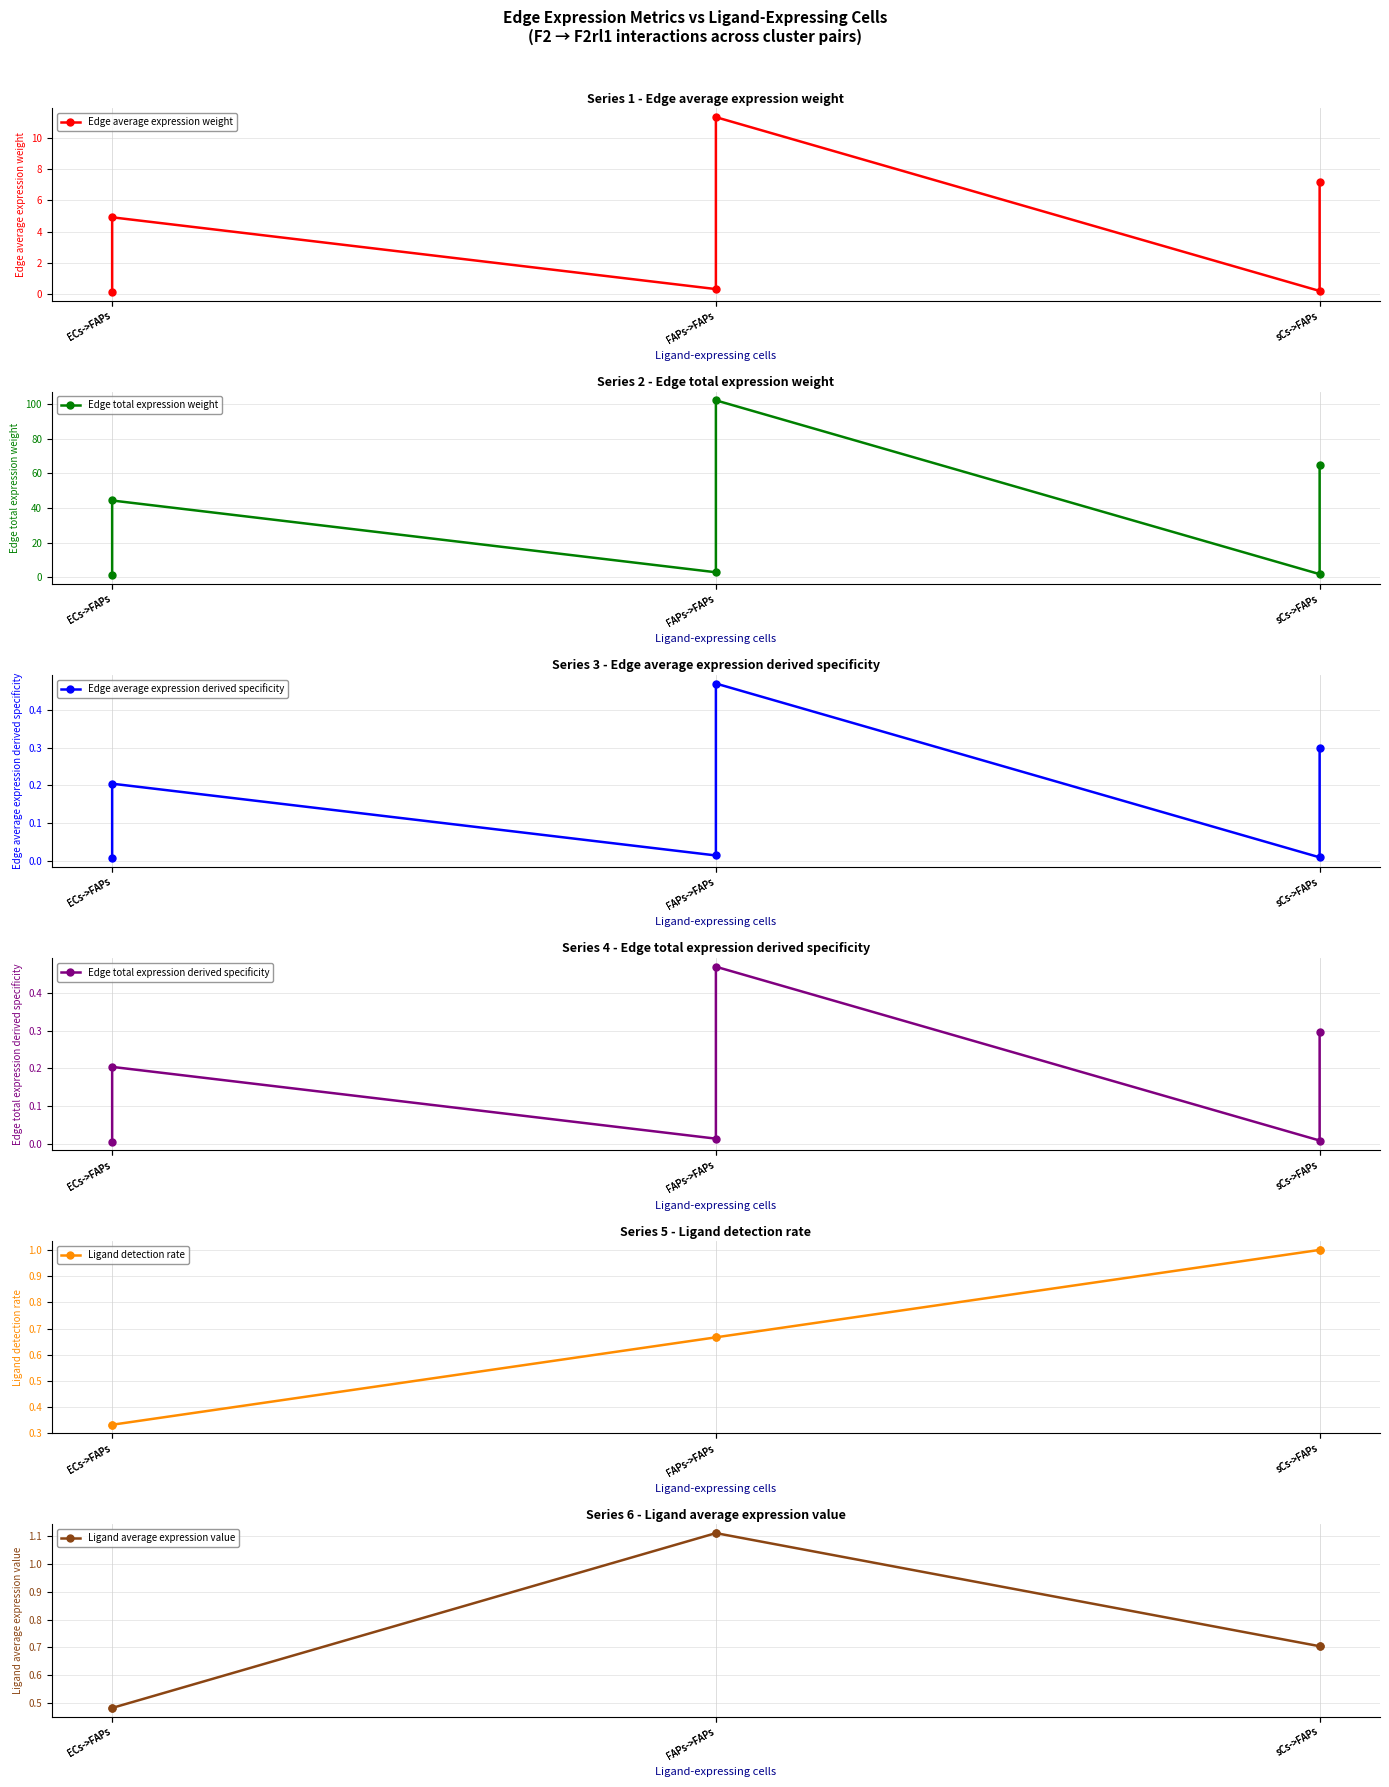

Reading left to right, extract all data points from this chart.

Edge average expression weight: 0.1	4.9	0.3	11.3	0.2	7.2
Edge total expression weight: 1.3	44.3	3.0	102.0	1.9	64.7
Edge average expression derived specificity: 0.0	0.2	0.0	0.5	0.0	0.3
Edge total expression derived specificity: 0.0	0.2	0.0	0.5	0.0	0.3
Ligand detection rate: 0.3	0.3	0.7	0.7	1.0	1.0
Ligand average expression value: 0.5	0.5	1.1	1.1	0.7	0.7